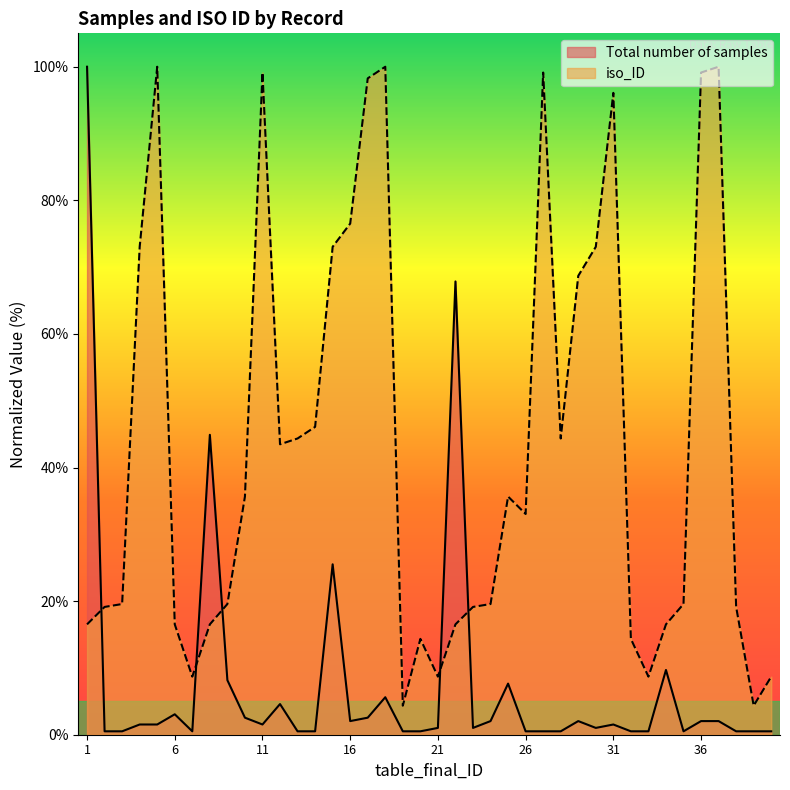

True or false: Total number of samples has a value of 1.0 at 4.

False